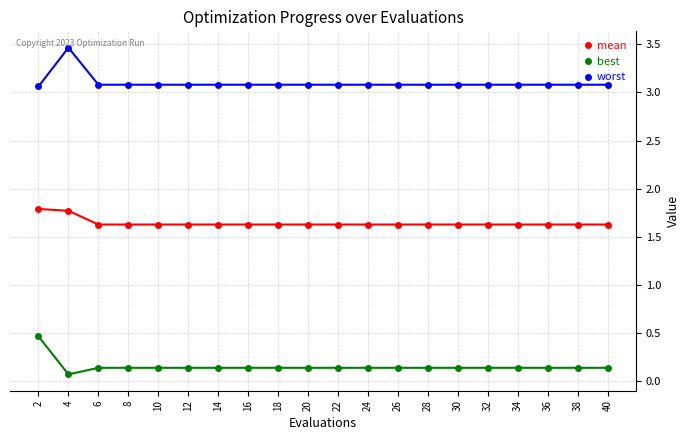

Where is best nearest to the value 0?

4